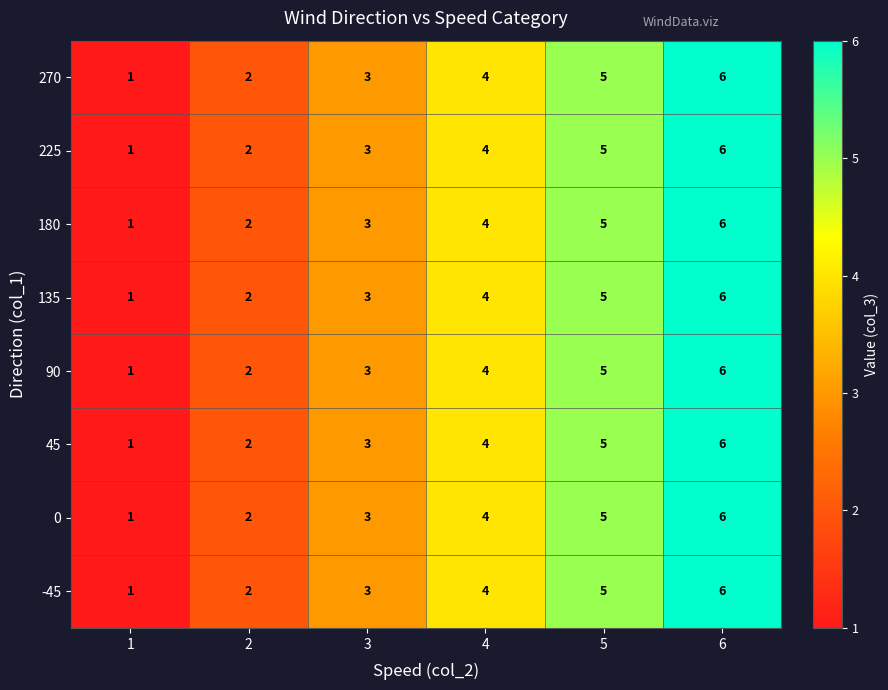

At which label is 270 closest to 3?

3